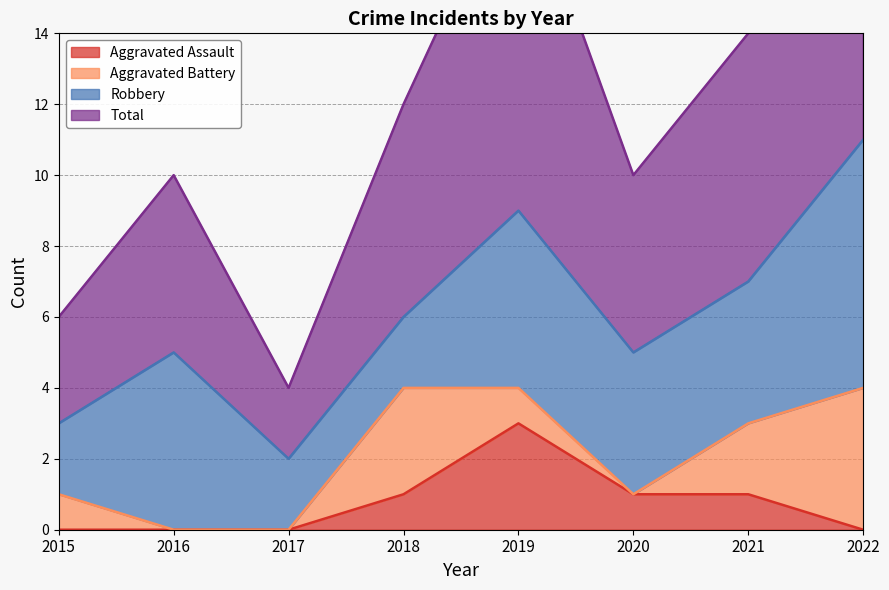

True or false: Aggravated Assault and Total cross at least once.

False